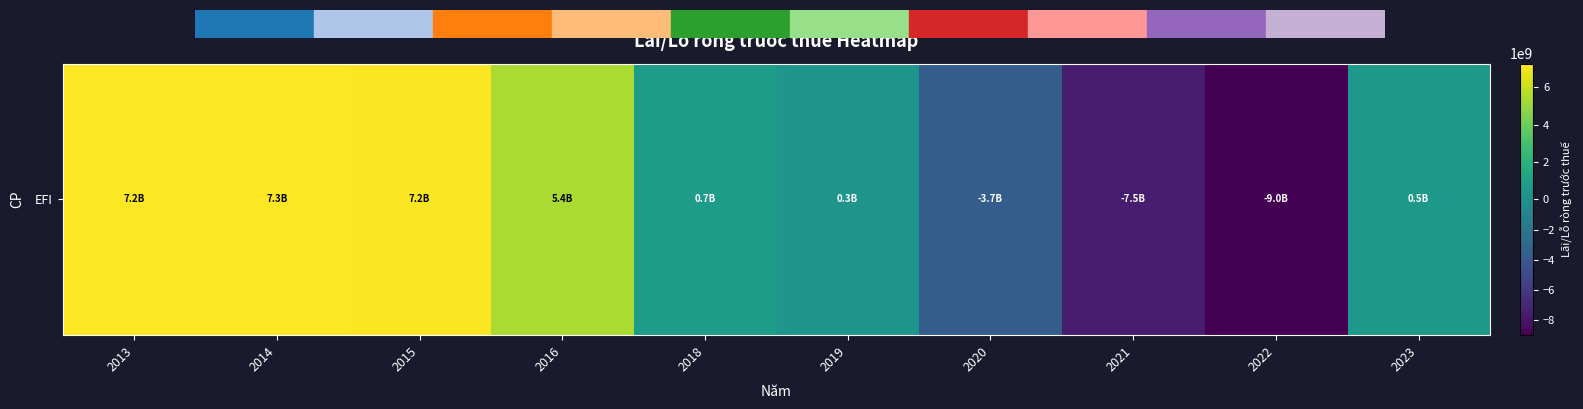

At which label does the data first exceed 721235847?

2013